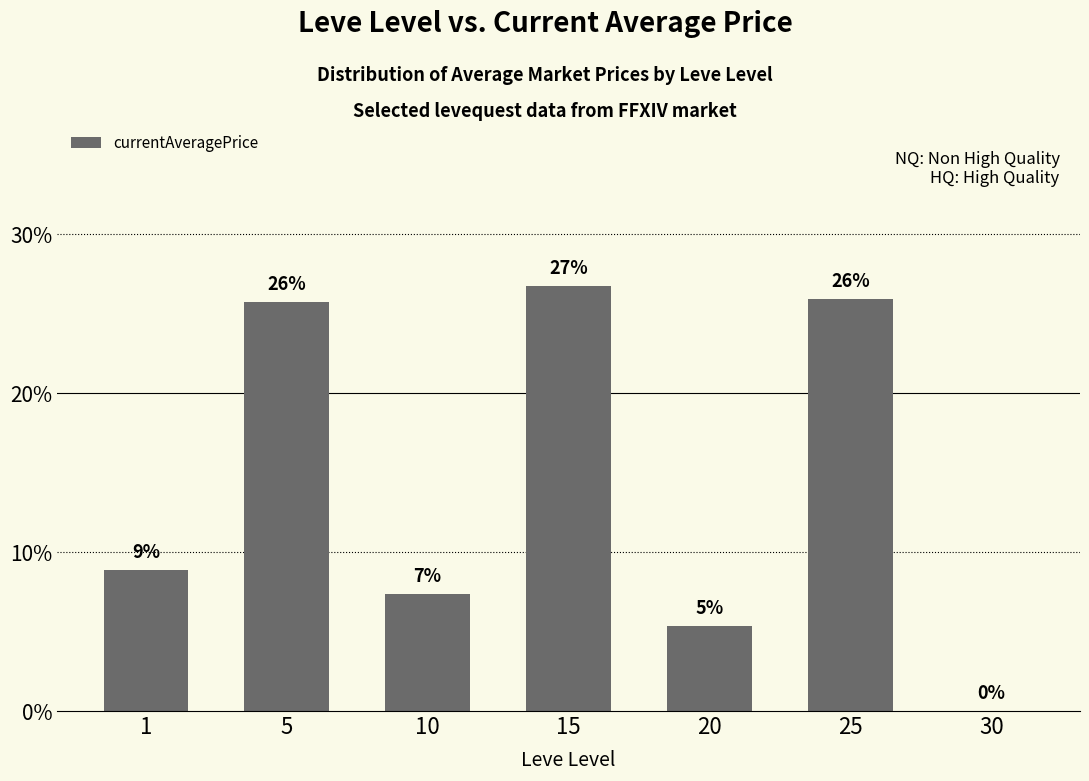

What is the difference between the values at 1 and 5?

16.9